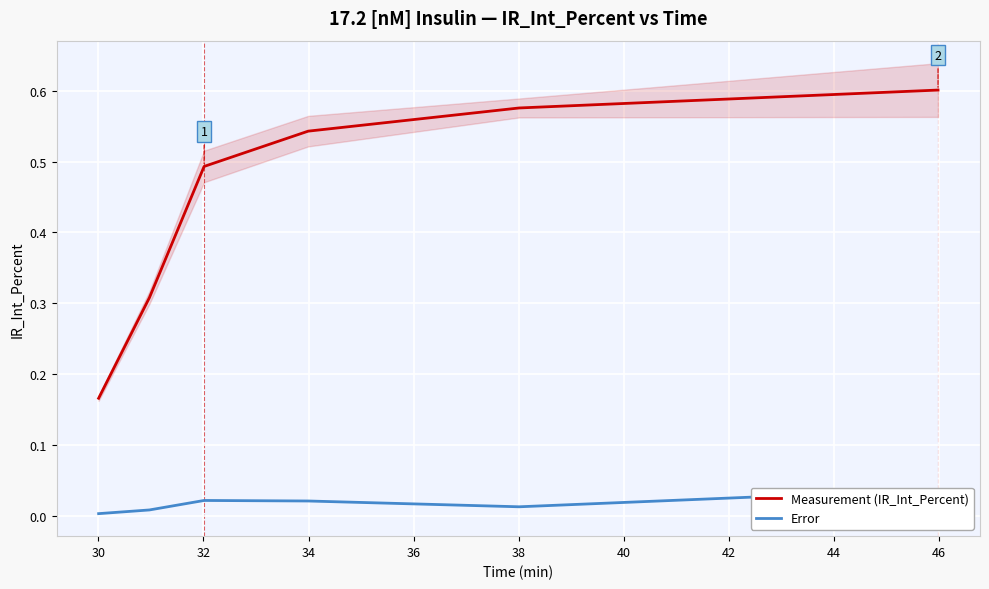

What is the average value of the Measurement (IR_Int_Percent) series?

0.4